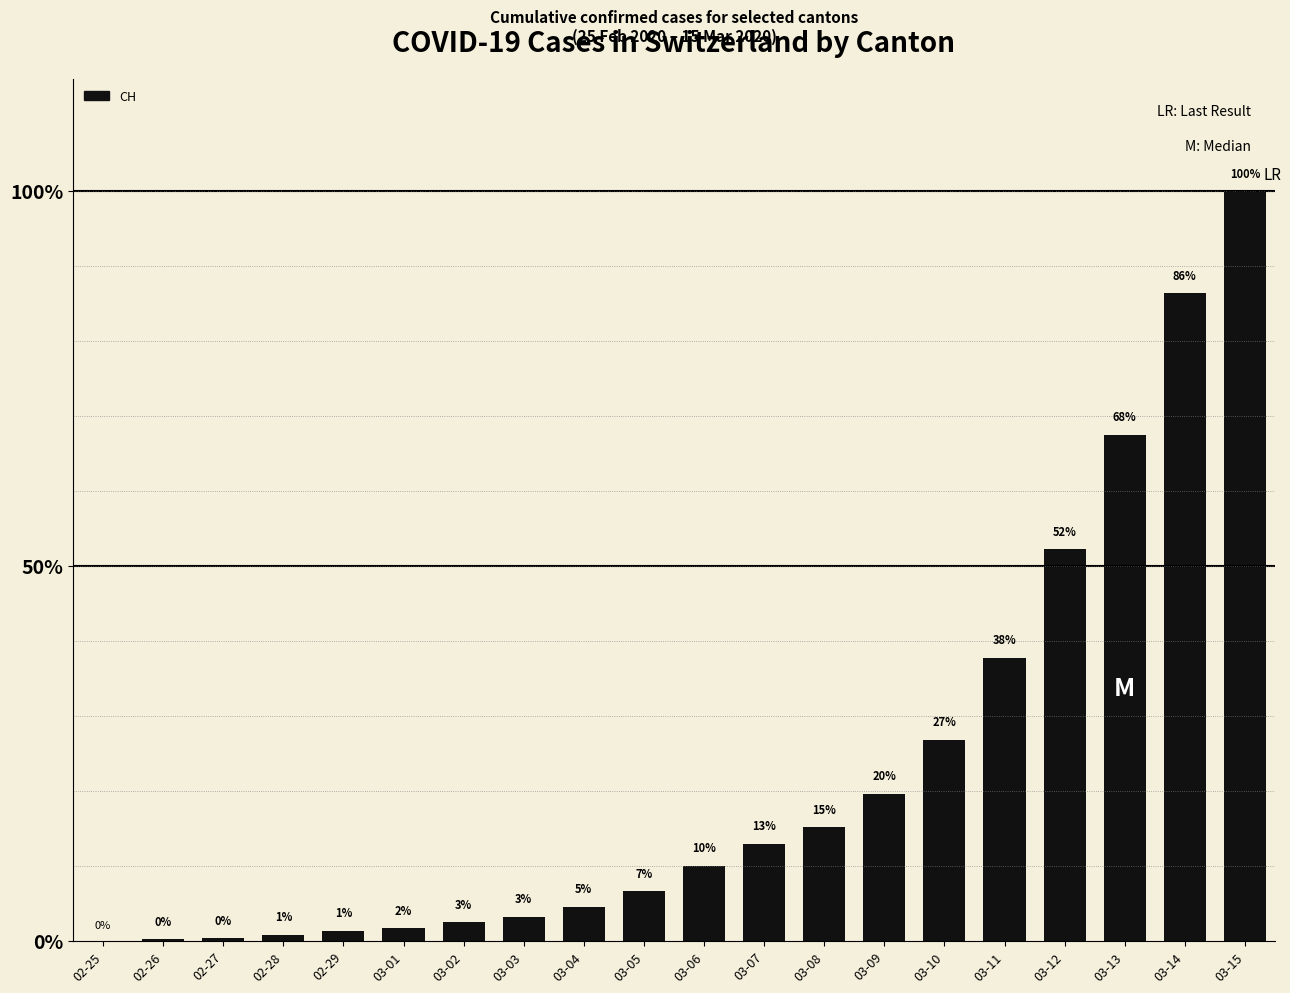

Are the bars horizontal?

No